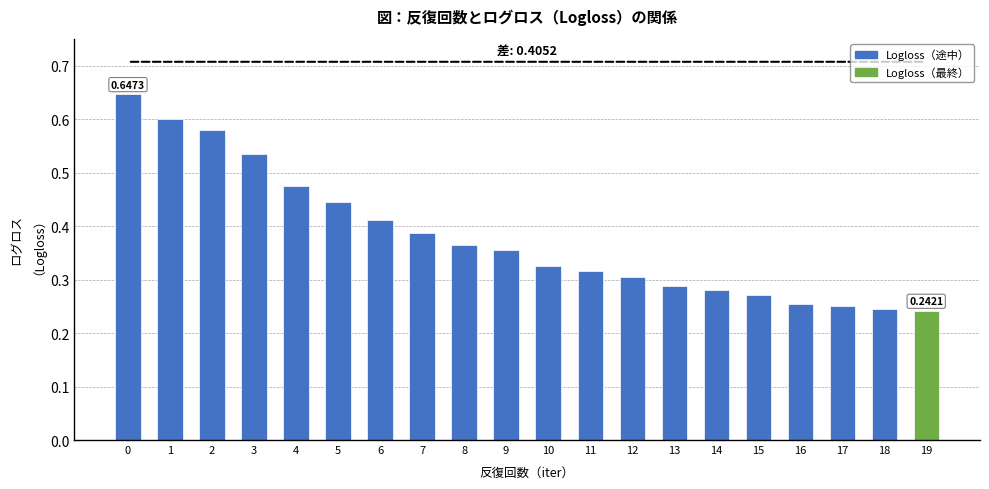

Between 12 and 15, which is larger?

12